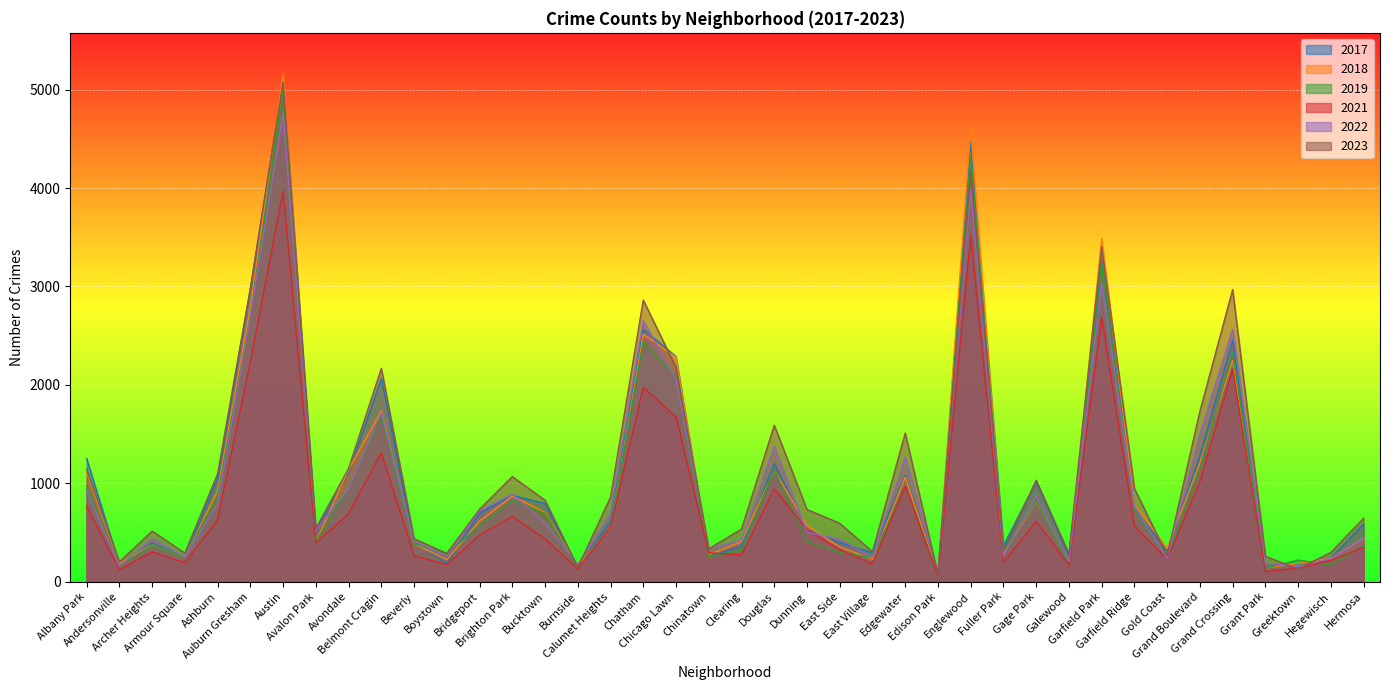

Which has a higher value, Auburn Gresham or Chicago Lawn?

Auburn Gresham